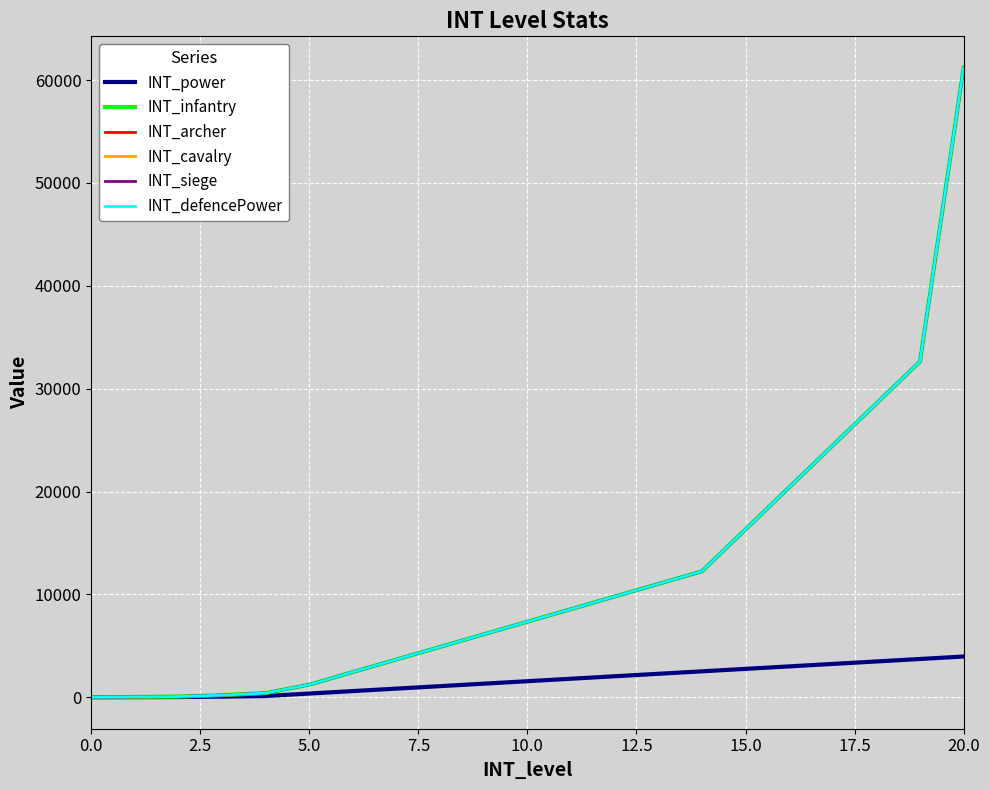

At which label does INT_power first exceed 1560?

11